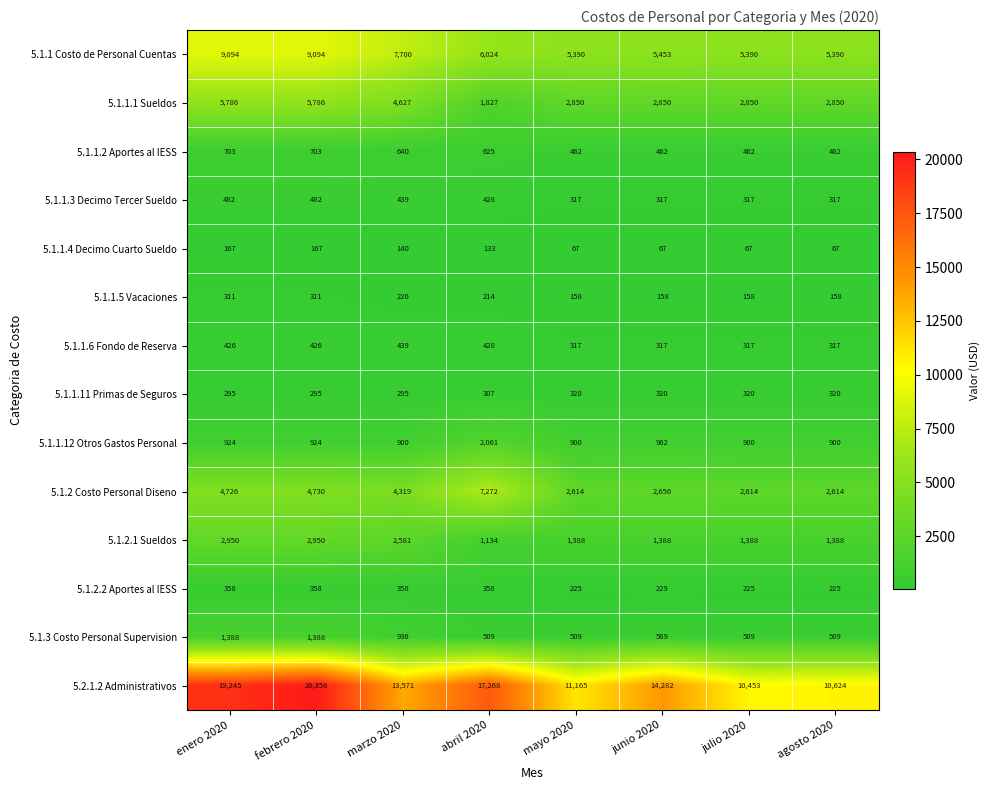

At which label does 5.1.1.12 Otros Gastos Personal reach its peak?

abril 2020